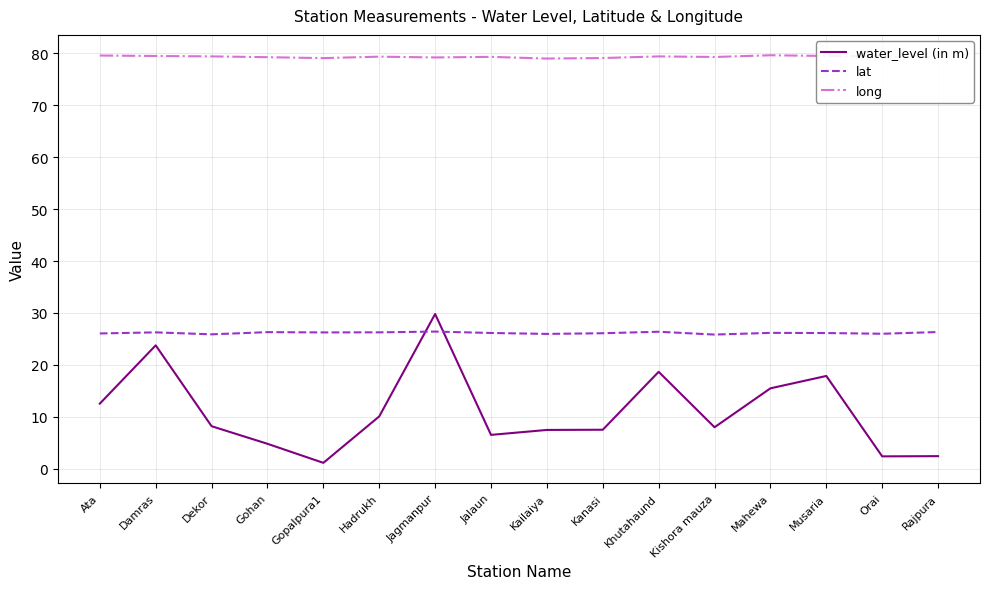

What is the approximate value of long at Damras?

79.5